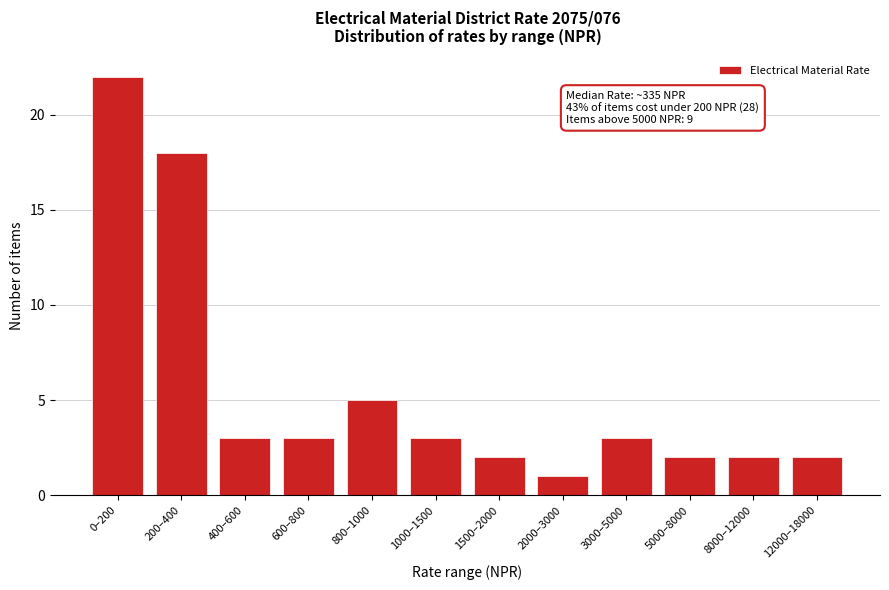

Reading left to right, extract all data points from this chart.

0–200=22	200–400=18	400–600=3	600–800=3	800–1000=5	1000–1500=3	1500–2000=2	2000–3000=1	3000–5000=3	5000–8000=2	8000–12000=2	12000–18000=2